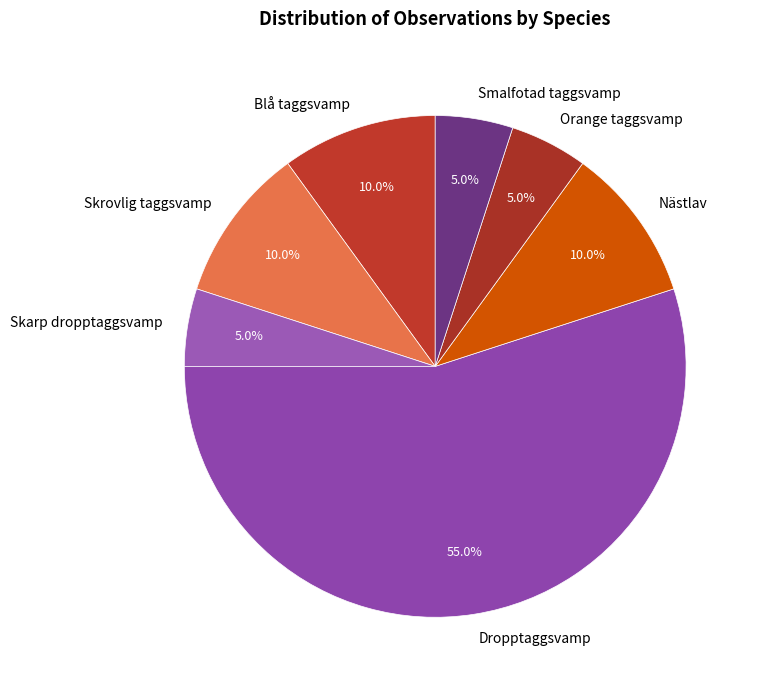

Which slice is the largest?

Dropptaggsvamp